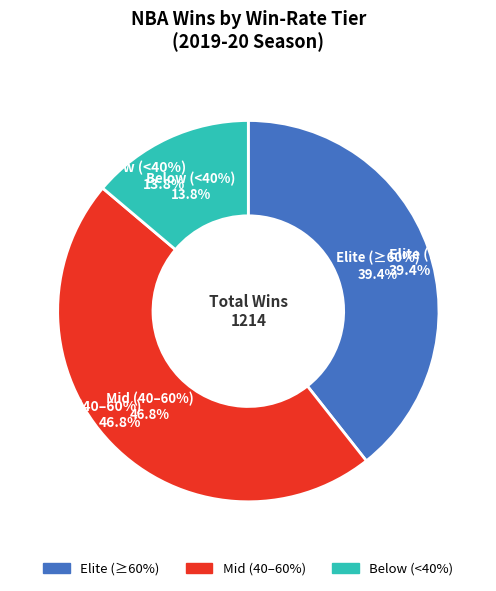

True or false: Sacramento Kings accounts for 16% of the total.

False